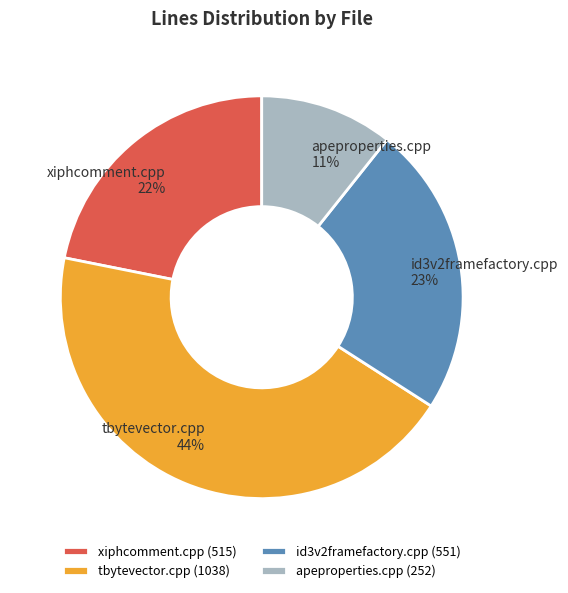

To the nearest percent, what portion does tbytevector.cpp represent?

44%